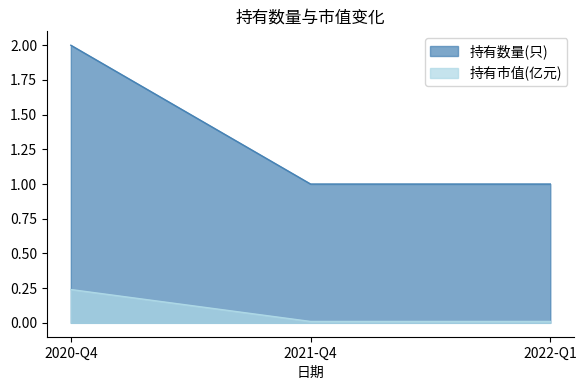

What position from the left is 2022-Q1?

3